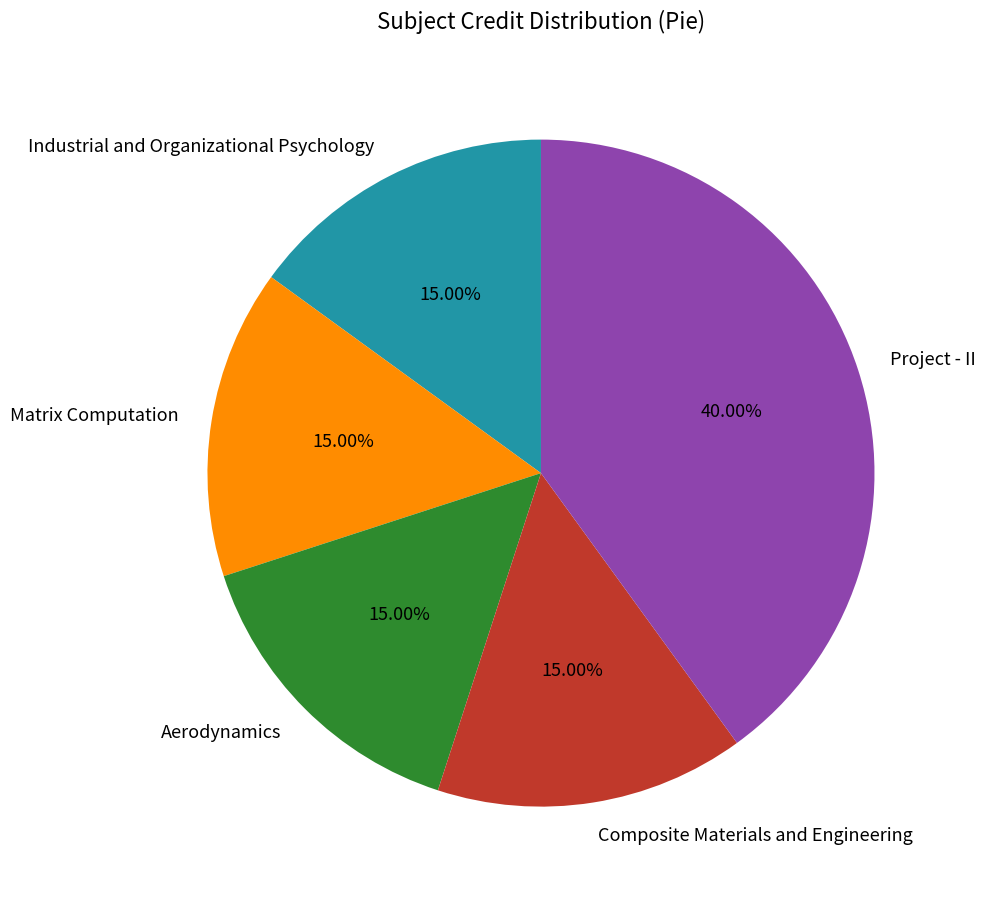

Does Matrix Computation represent more than half of the total?

No